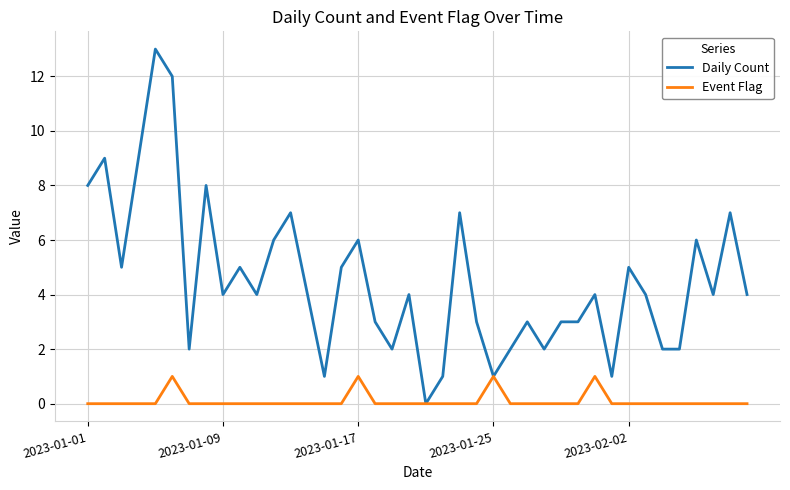

What is the greatest value displayed?

13